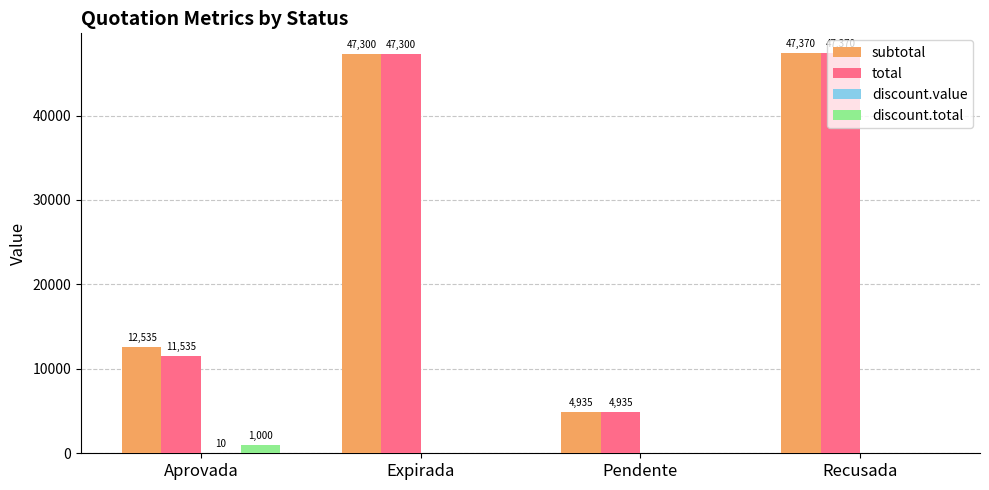

What is the average value of the subtotal series?

28035.0